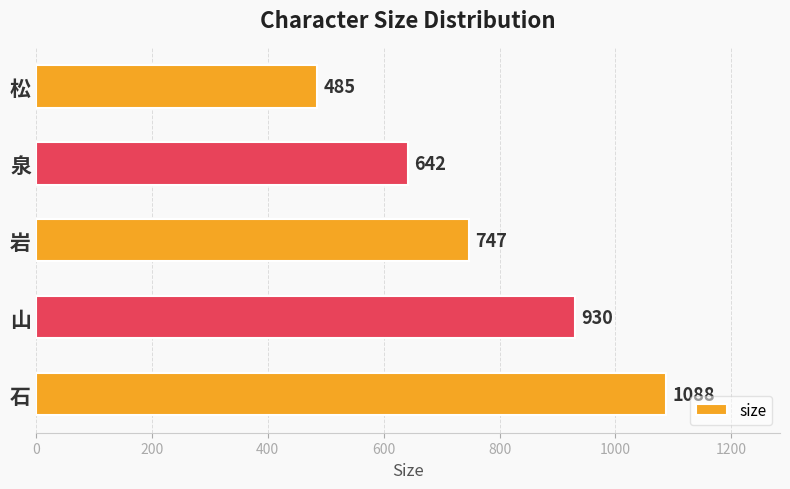

Where is the data nearest to the value 786?

岩